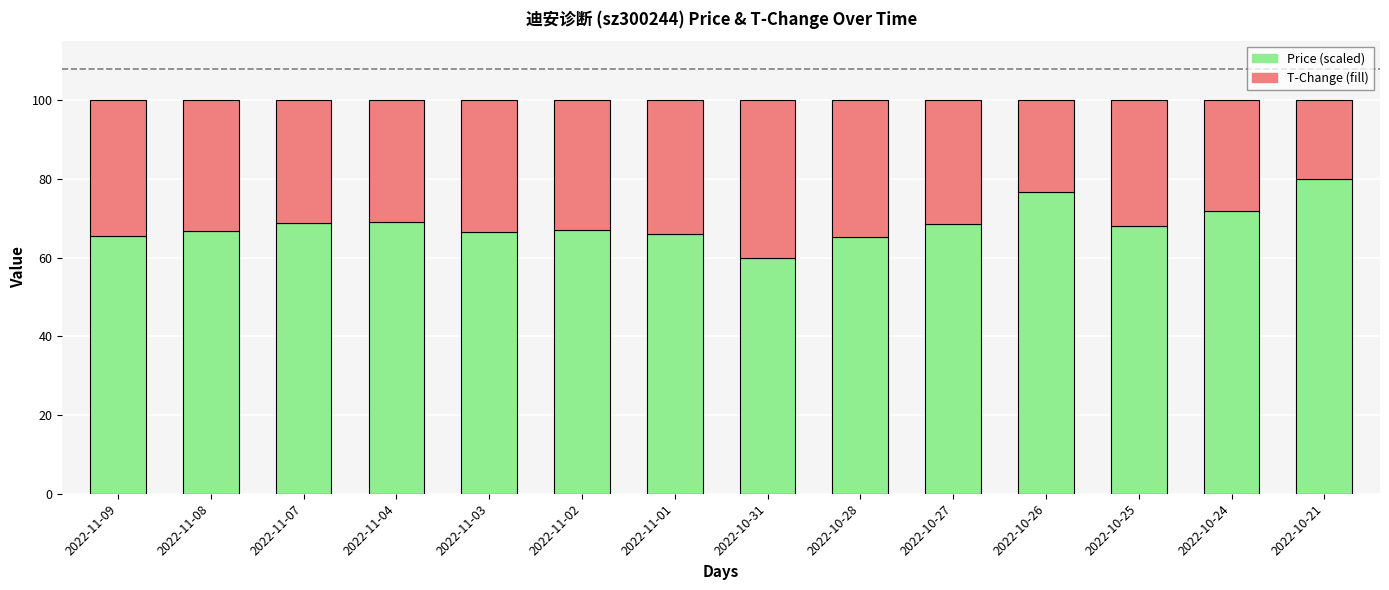

True or false: Price (scaled) has a value of 60.0 at 2022-10-31.

True